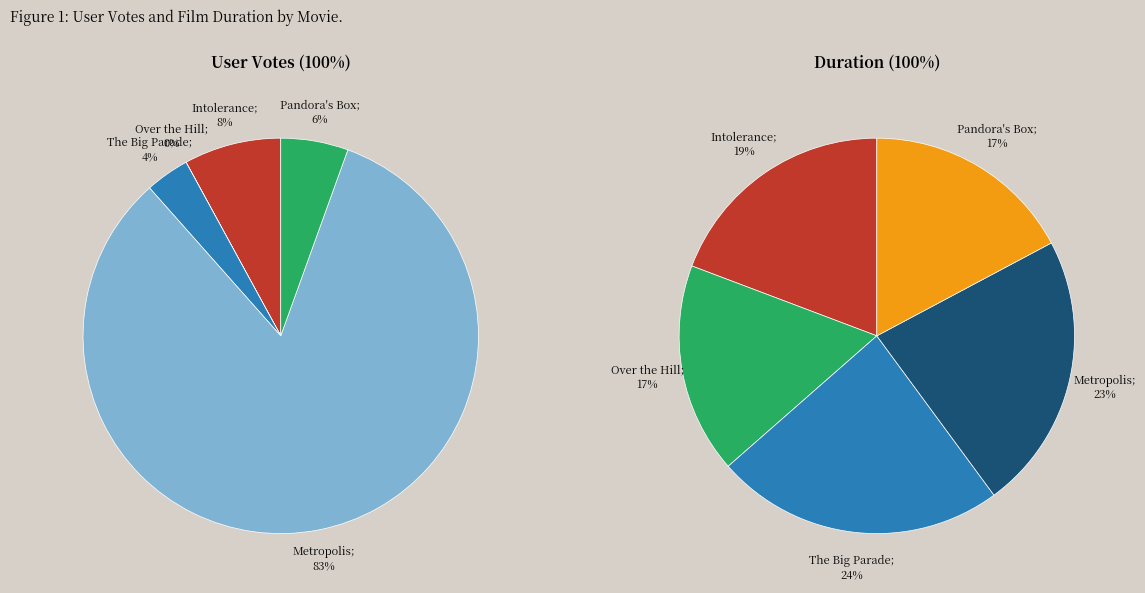

What is the change in value from Over the Hill (1920) to The Big Parade (1925)?

+4844